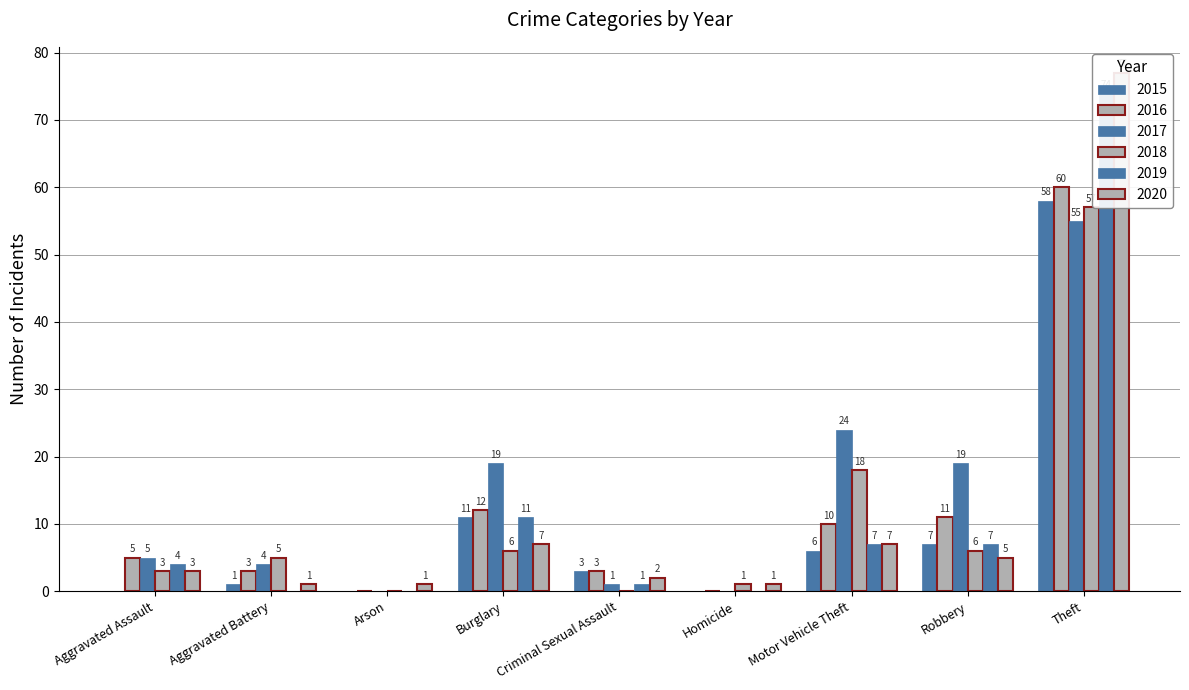

How many data points does each series have?

9